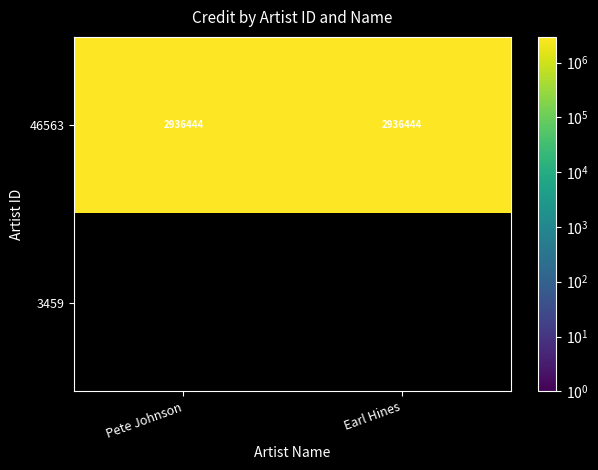

The 46563 series shows 4060922 at Pete Johnson. True or false?

False